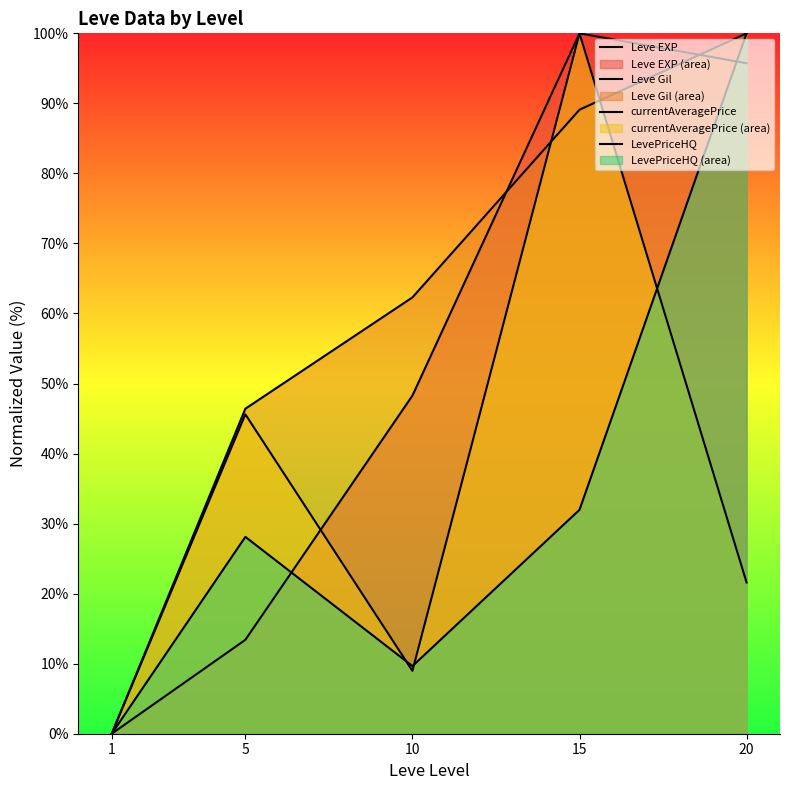

Is it true that Leve EXP equals 13.4 at 5?

True